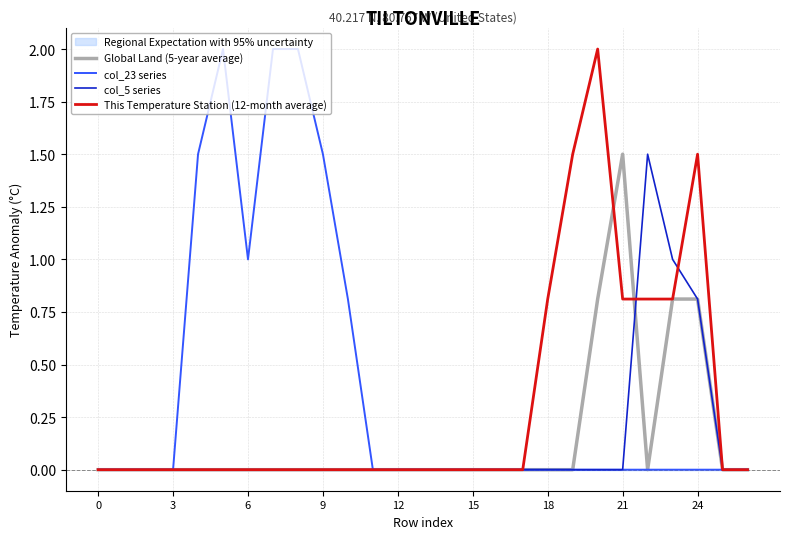

Which series has the largest total across all categories?

col_23 series